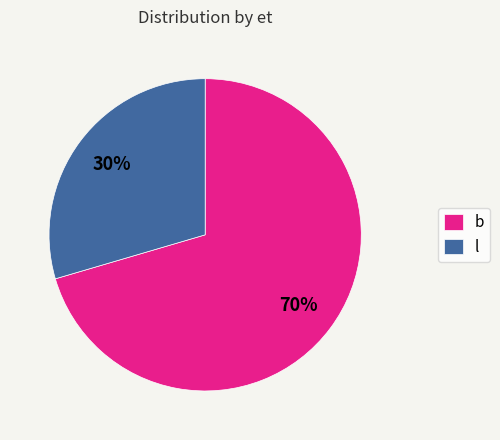

How many slices are in this pie chart?

2